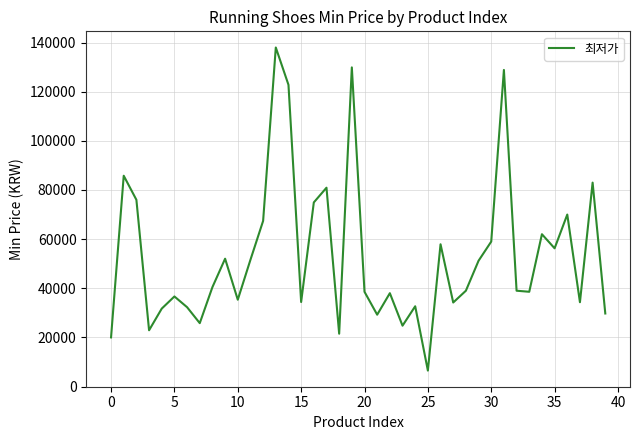

What is the minimum value shown in the chart?

6500